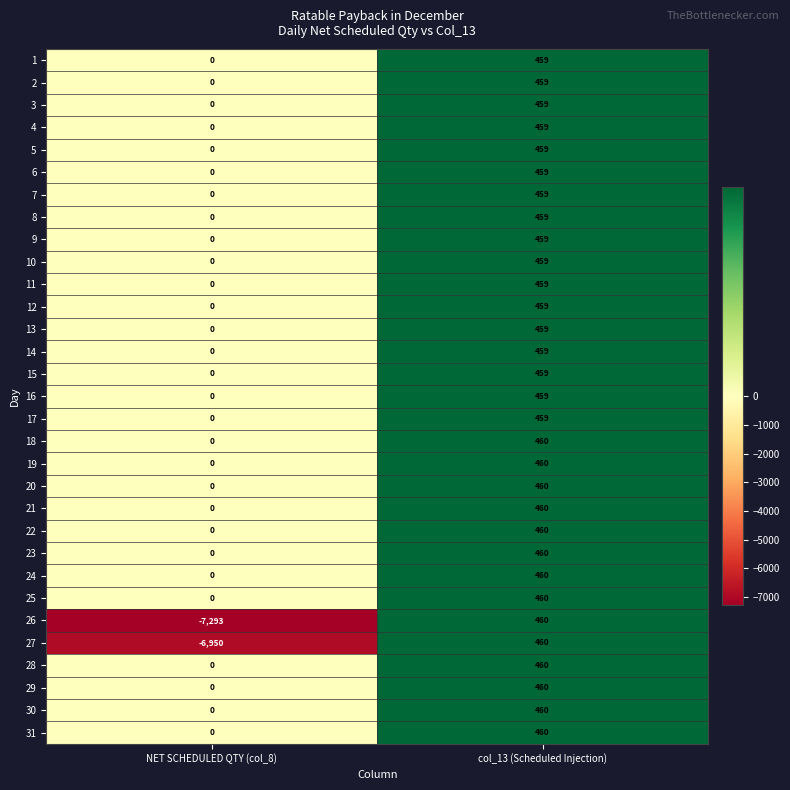

What is the sum of the 27 values at col_13 (Scheduled Injection) and NET SCHEDULED QTY (col_8)?

-6490